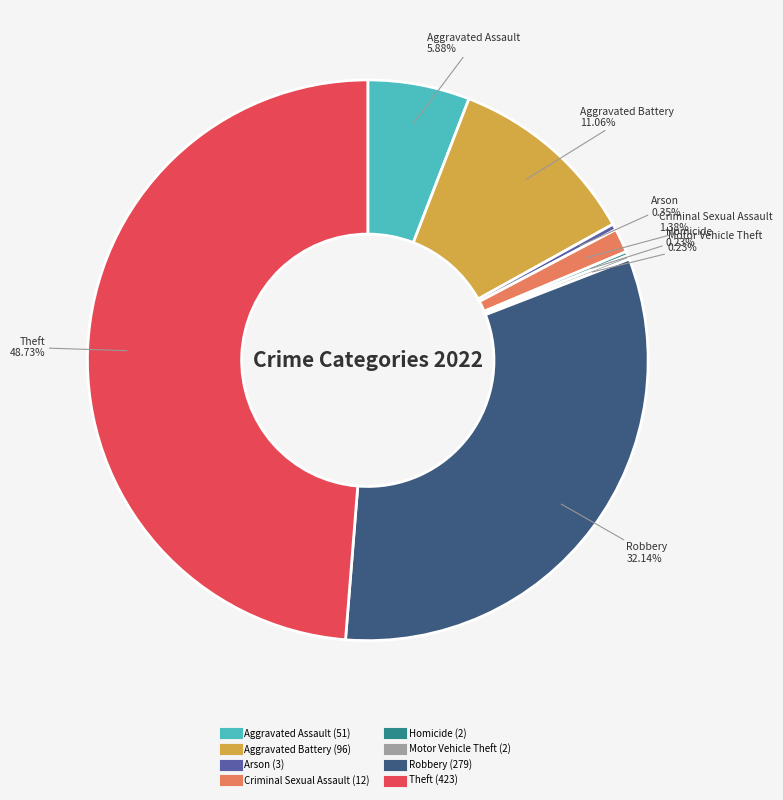

Is it true that Aggravated Battery is 18% of the pie?

False